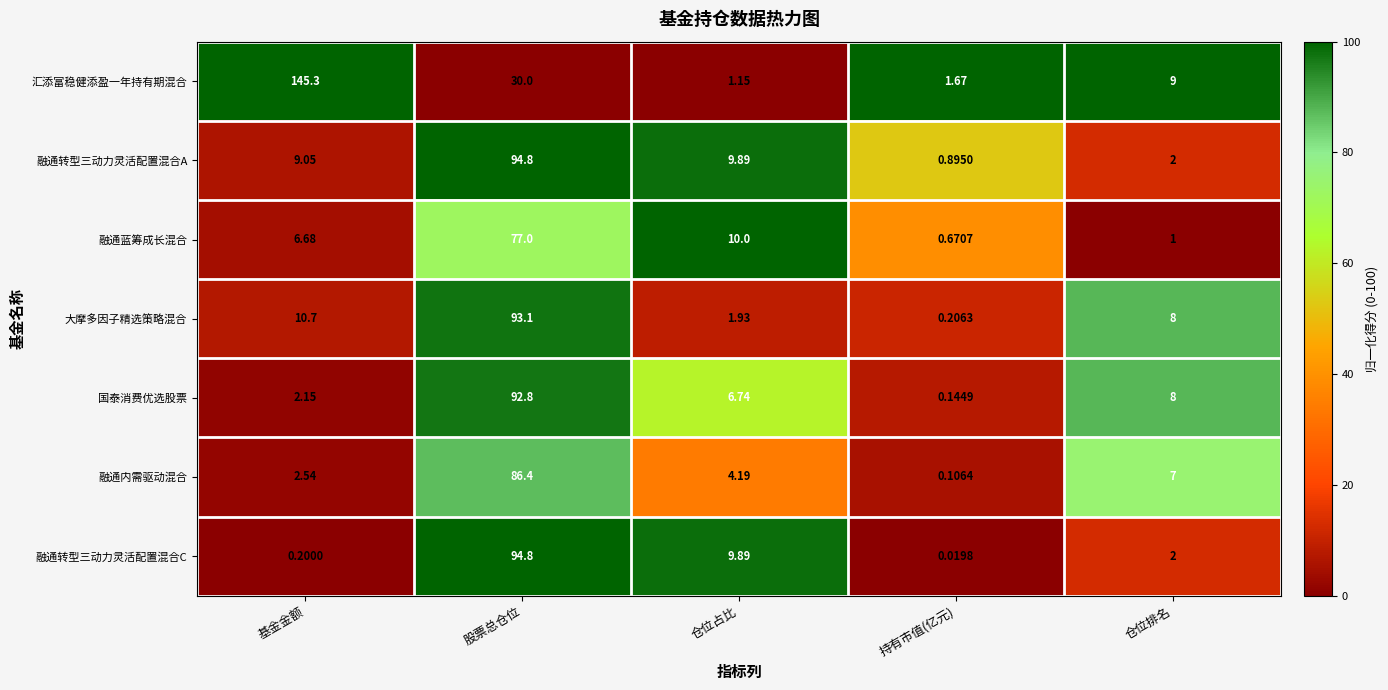

What is the total value across all series at 持有市值(亿元)?

3.7